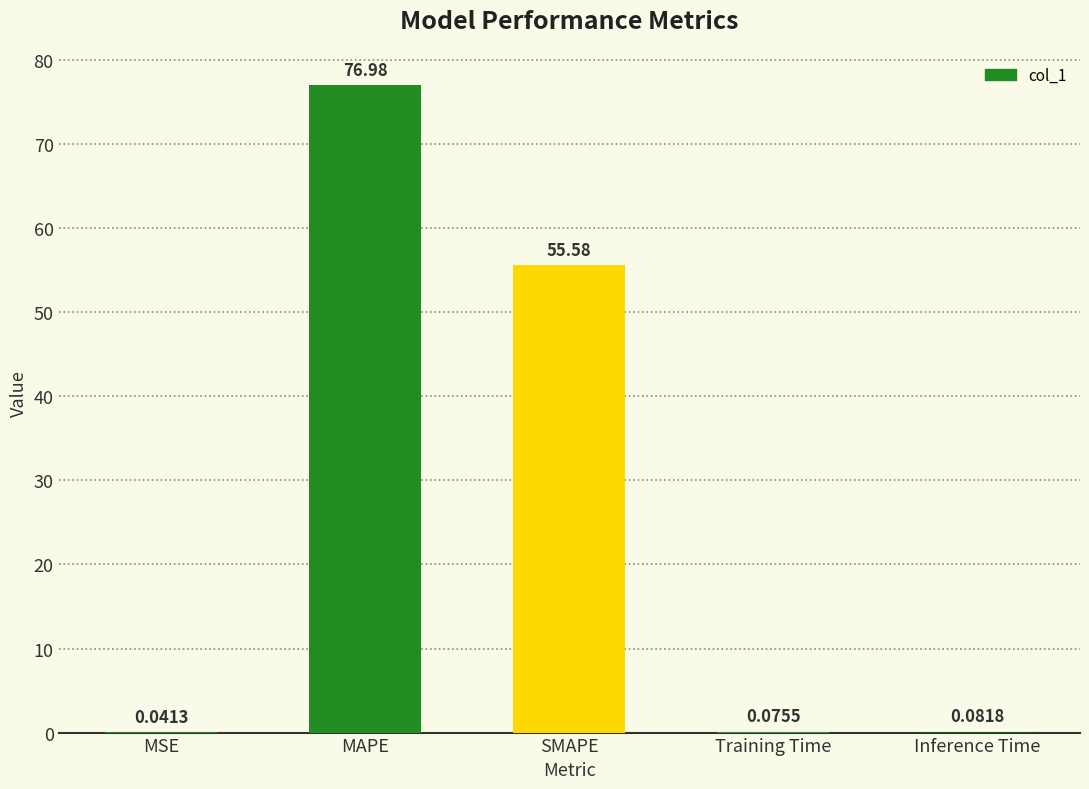

What is the average value?

26.6